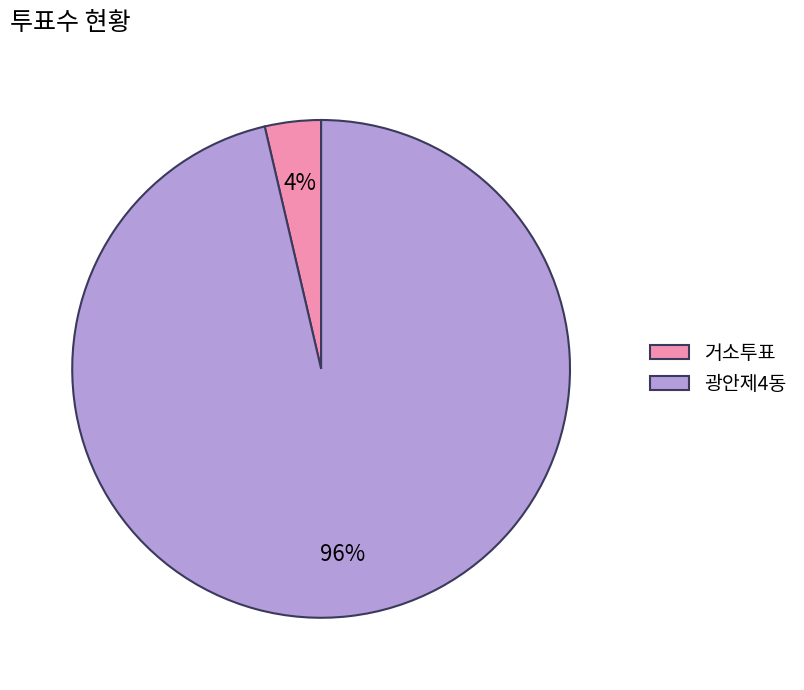

What percentage is the 광안제4동 slice, to the nearest percent?

96%